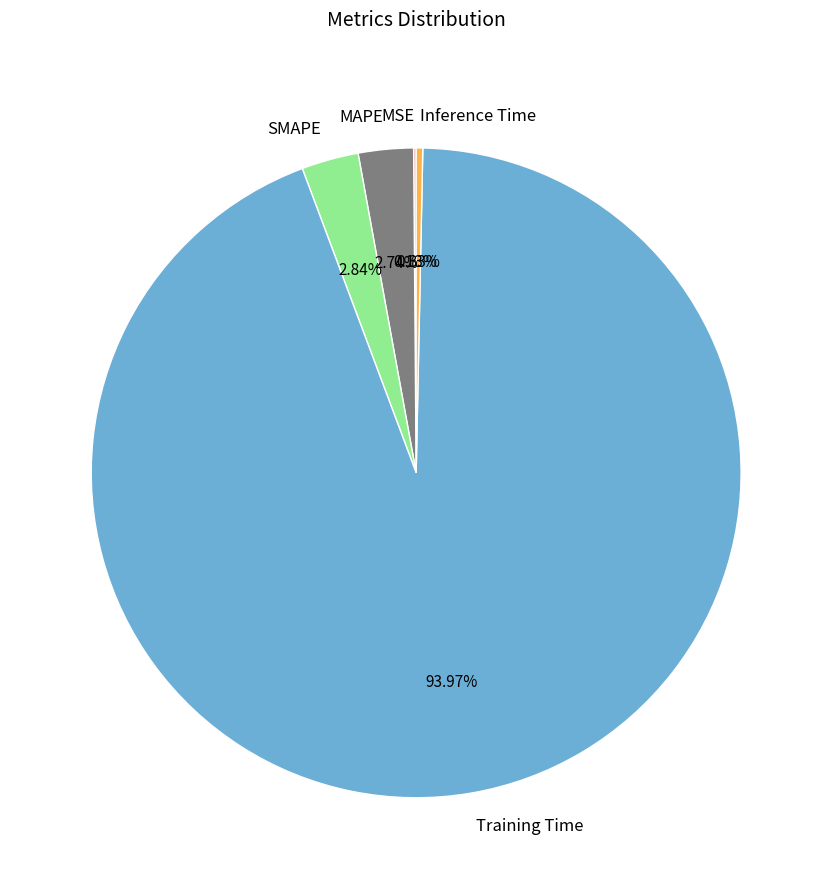

To the nearest percent, what percentage of the pie is Training Time?

94%